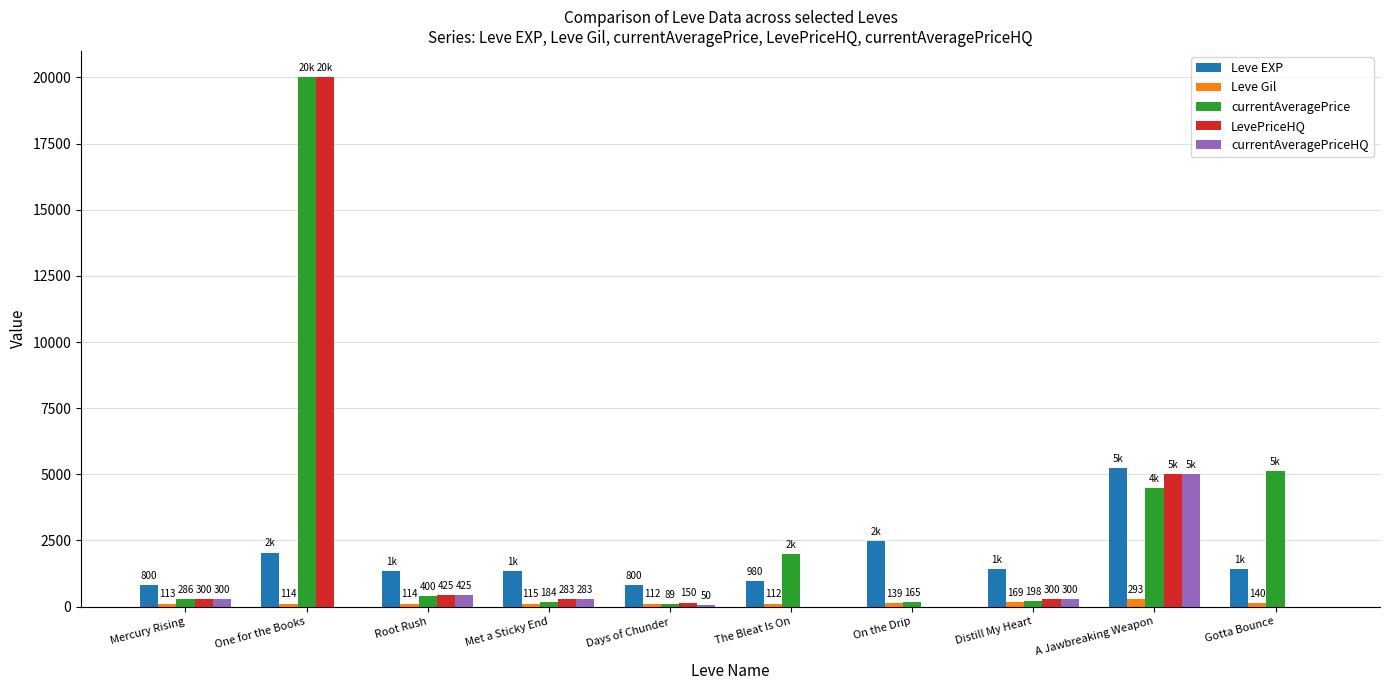

Is it true that Leve Gil equals 112.0 at The Bleat Is On?

True